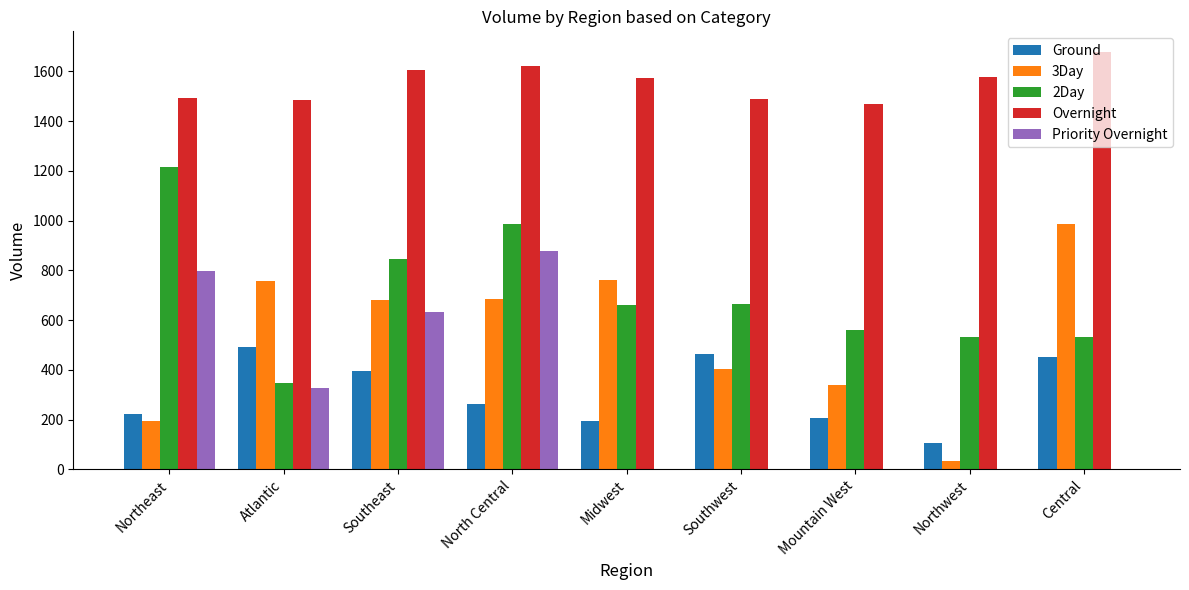

What are all the series names shown in the legend?

Ground, 3Day, 2Day, Overnight, Priority Overnight